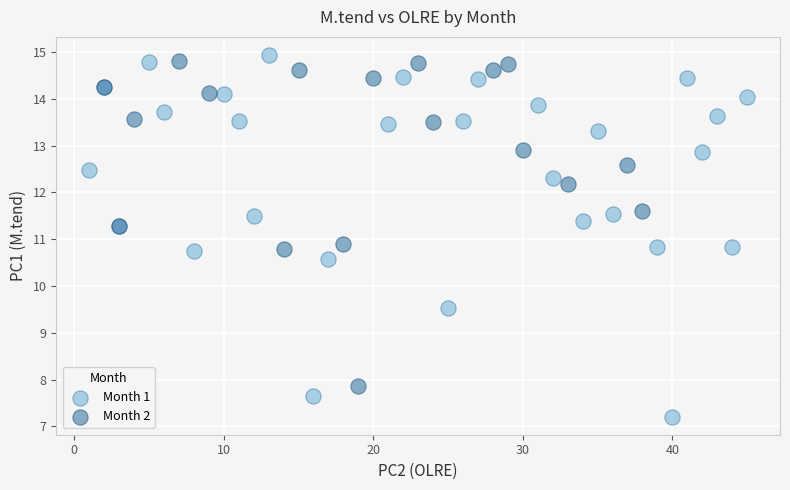

What are all the series names shown in the legend?

Month 1, Month 2